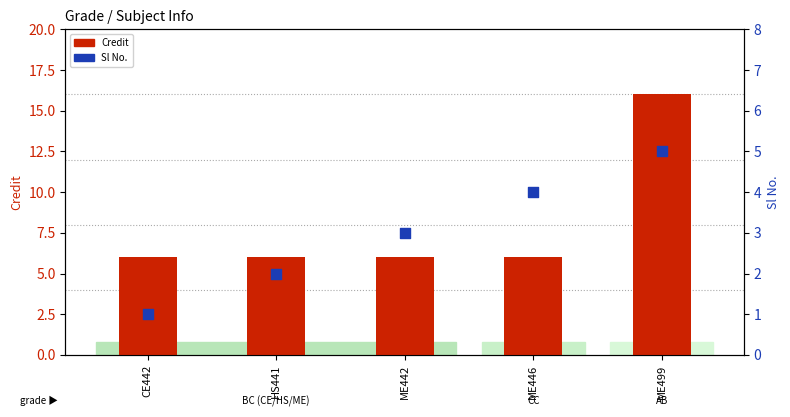

What are all the series names shown in the legend?

Credit, Sl No.